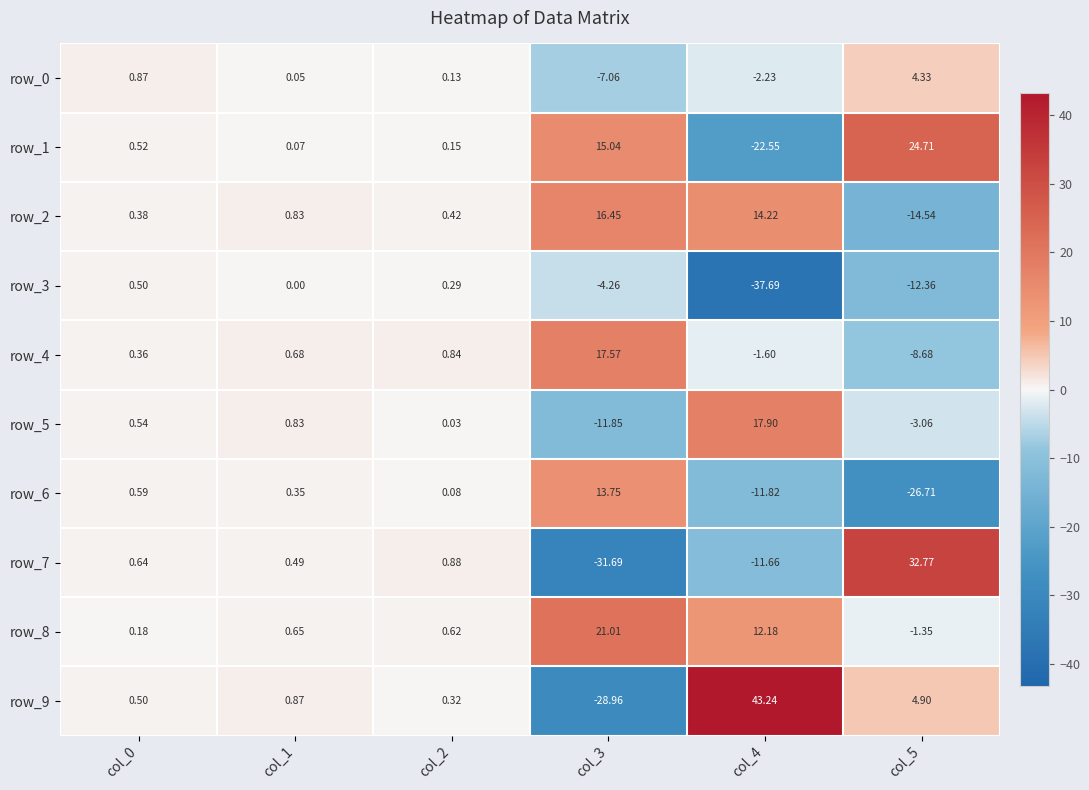

Is the value of row_7 at col_4 greater than the value of row_1 at col_2?

No